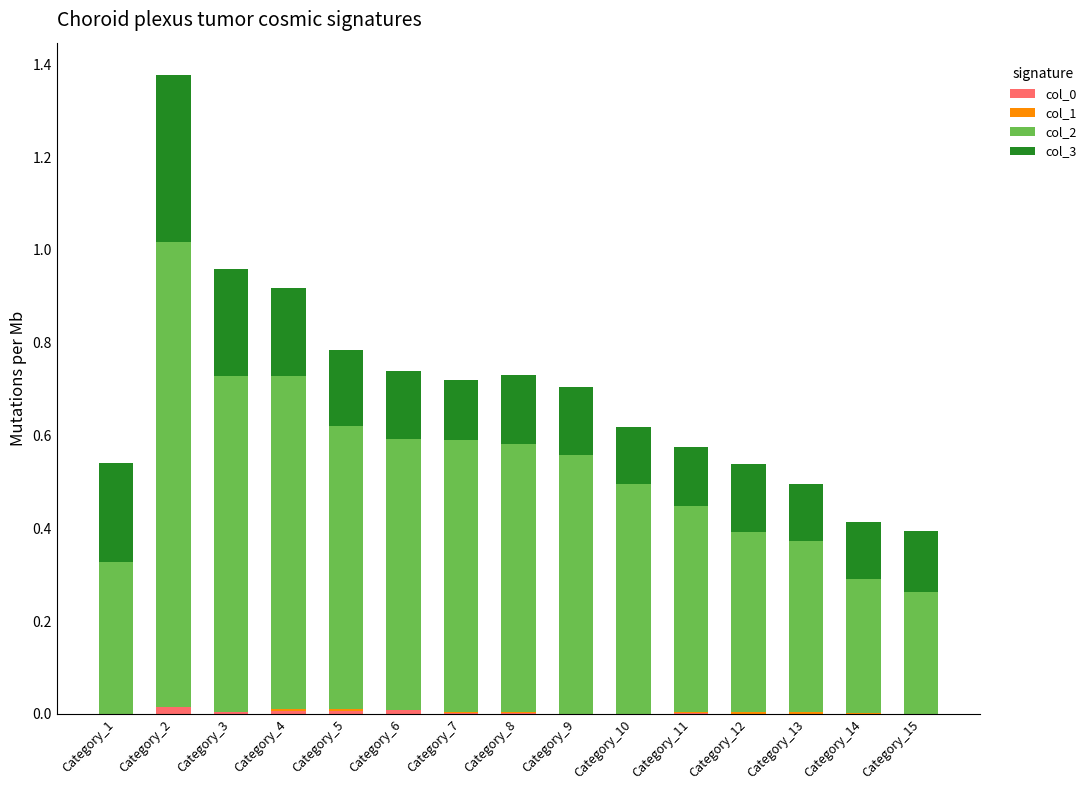

How many categories are shown in the chart?

15